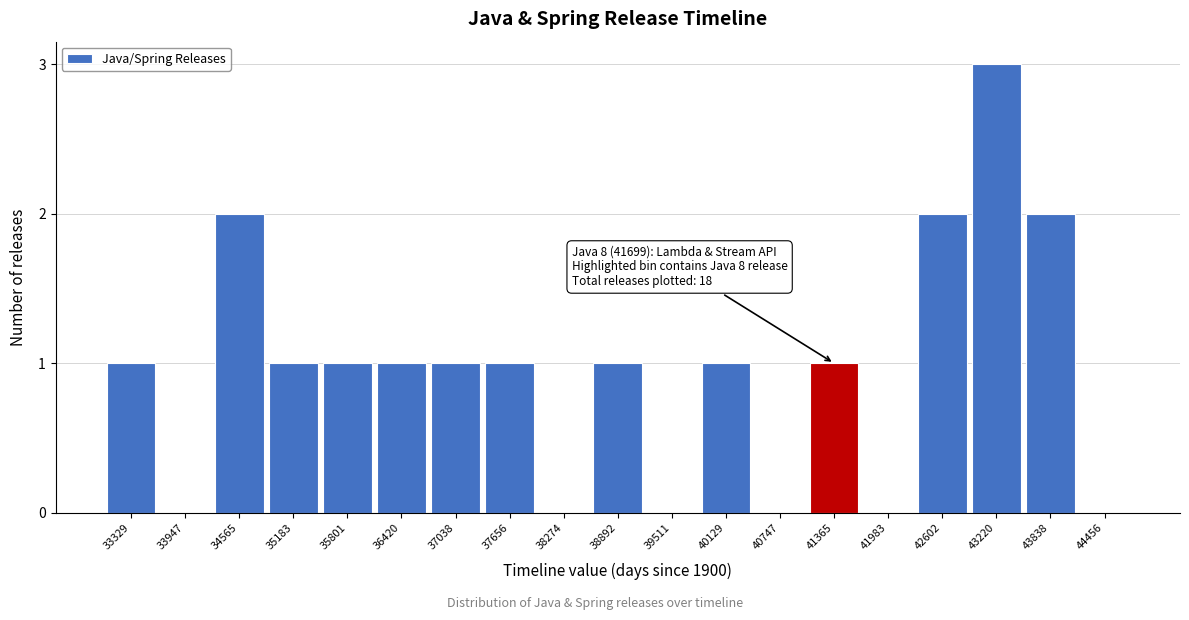

Reading left to right, what are all the values shown in this chart?

33329=1	33947=0	34565=2	35183=1	35801=1	36420=1	37038=1	37656=1	38274=0	38892=1	39511=0	40129=1	40747=0	41365=1	41983=0	42602=2	43220=3	43838=2	44456=0